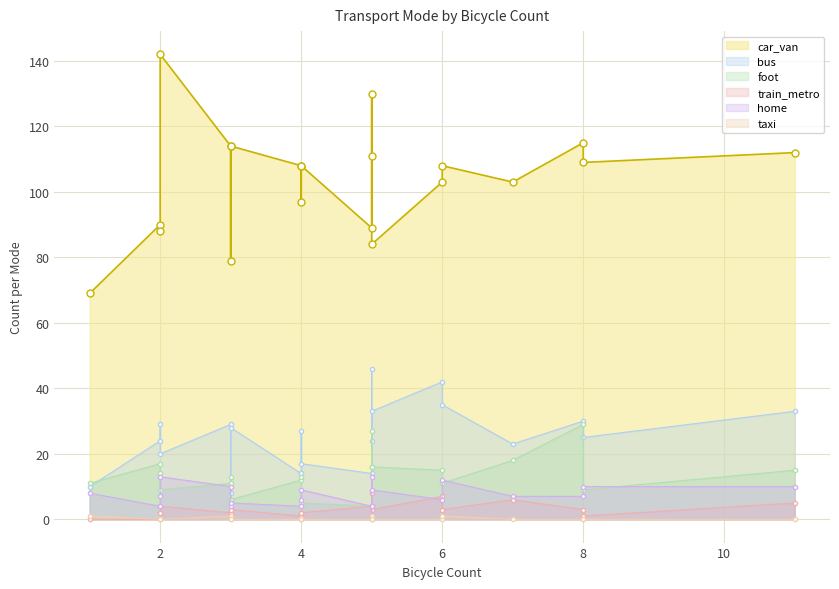

What are all the series names shown in the legend?

car_van, bus, foot, train_metro, home, taxi